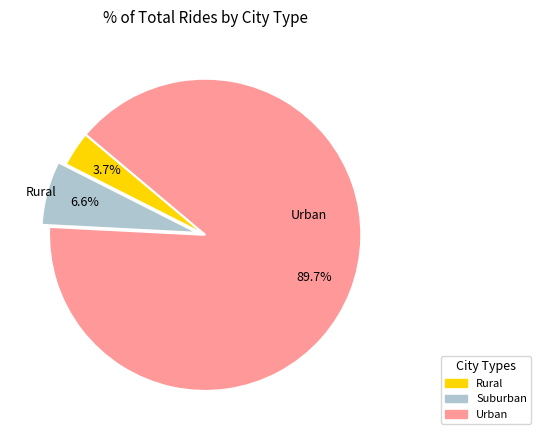

Is there any slice that represents more than half of the pie?

Yes